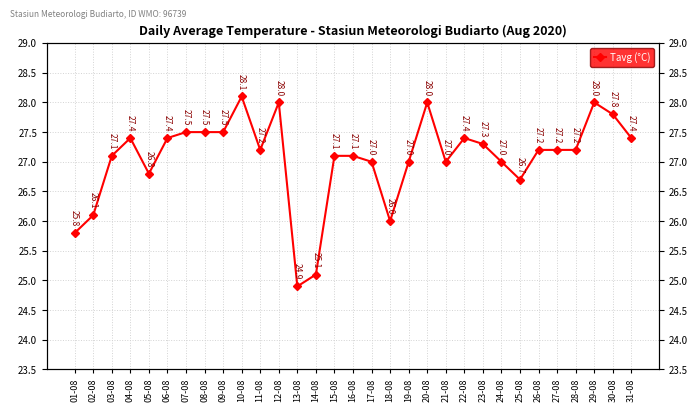

Read the value at 19-08.

27.0